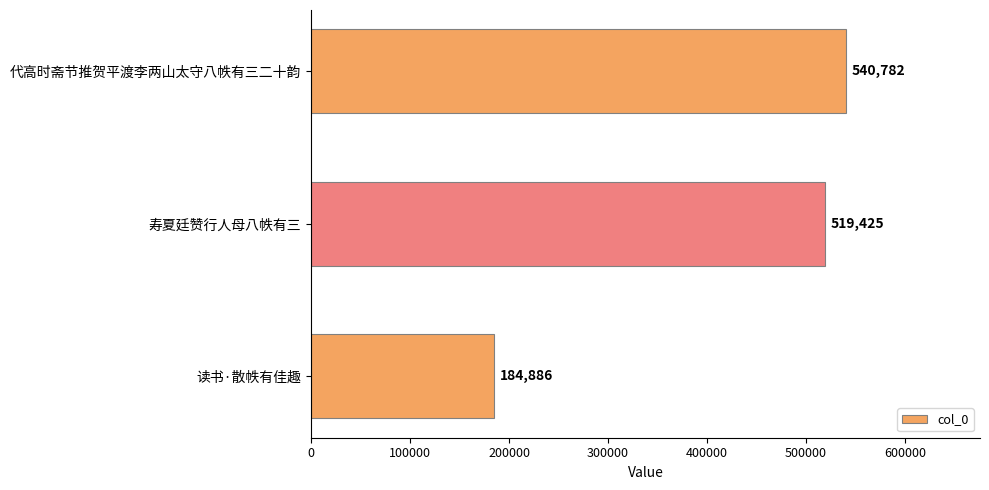

Reading bottom to top, what are all the values shown in this chart?

读书·散帙有佳趣=184886	寿夏廷赞行人母八帙有三=519425	代高时斋节推贺平渡李两山太守八帙有三二十韵=540782